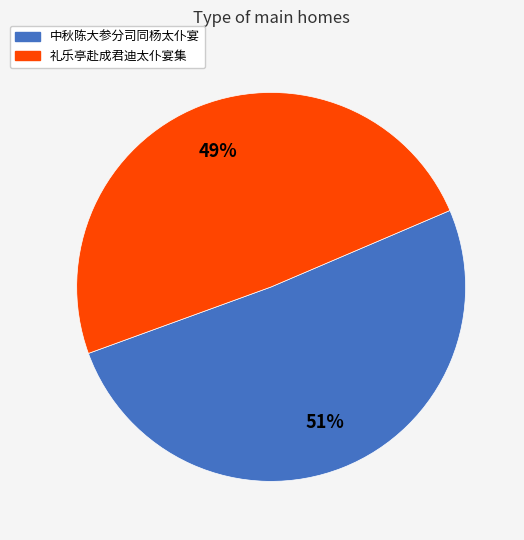

Do 礼乐亭赴成君迪太仆宴集 and 中秋陈大参分司同杨太仆宴 together represent more than half of the pie?

Yes